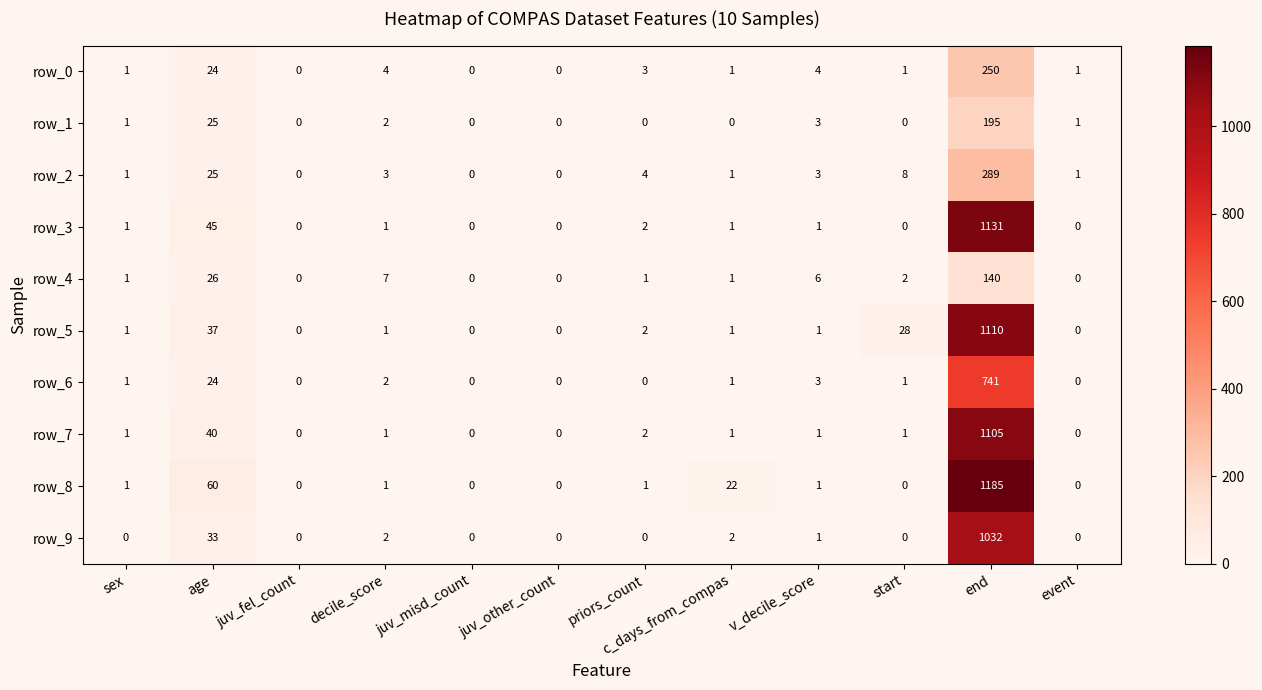

Is it true that row_5 equals 0 at juv_misd_count?

True